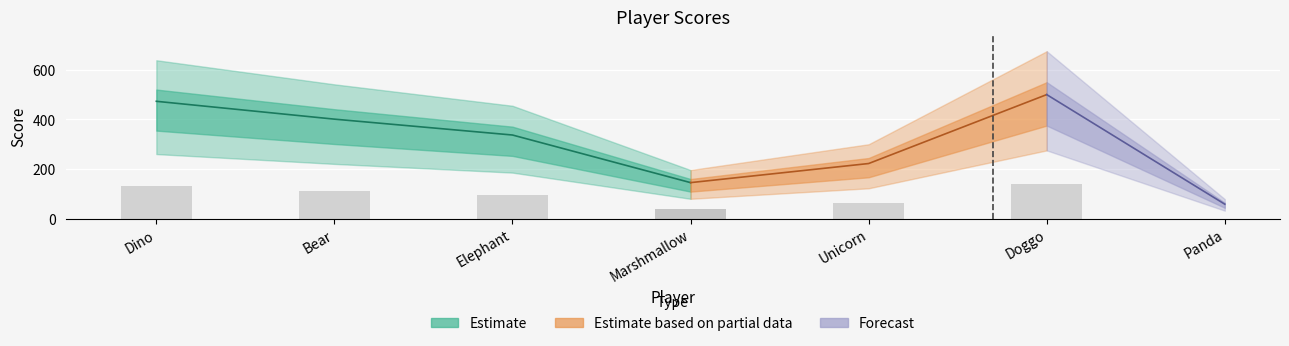

Where does the data first go above 337?

Dino